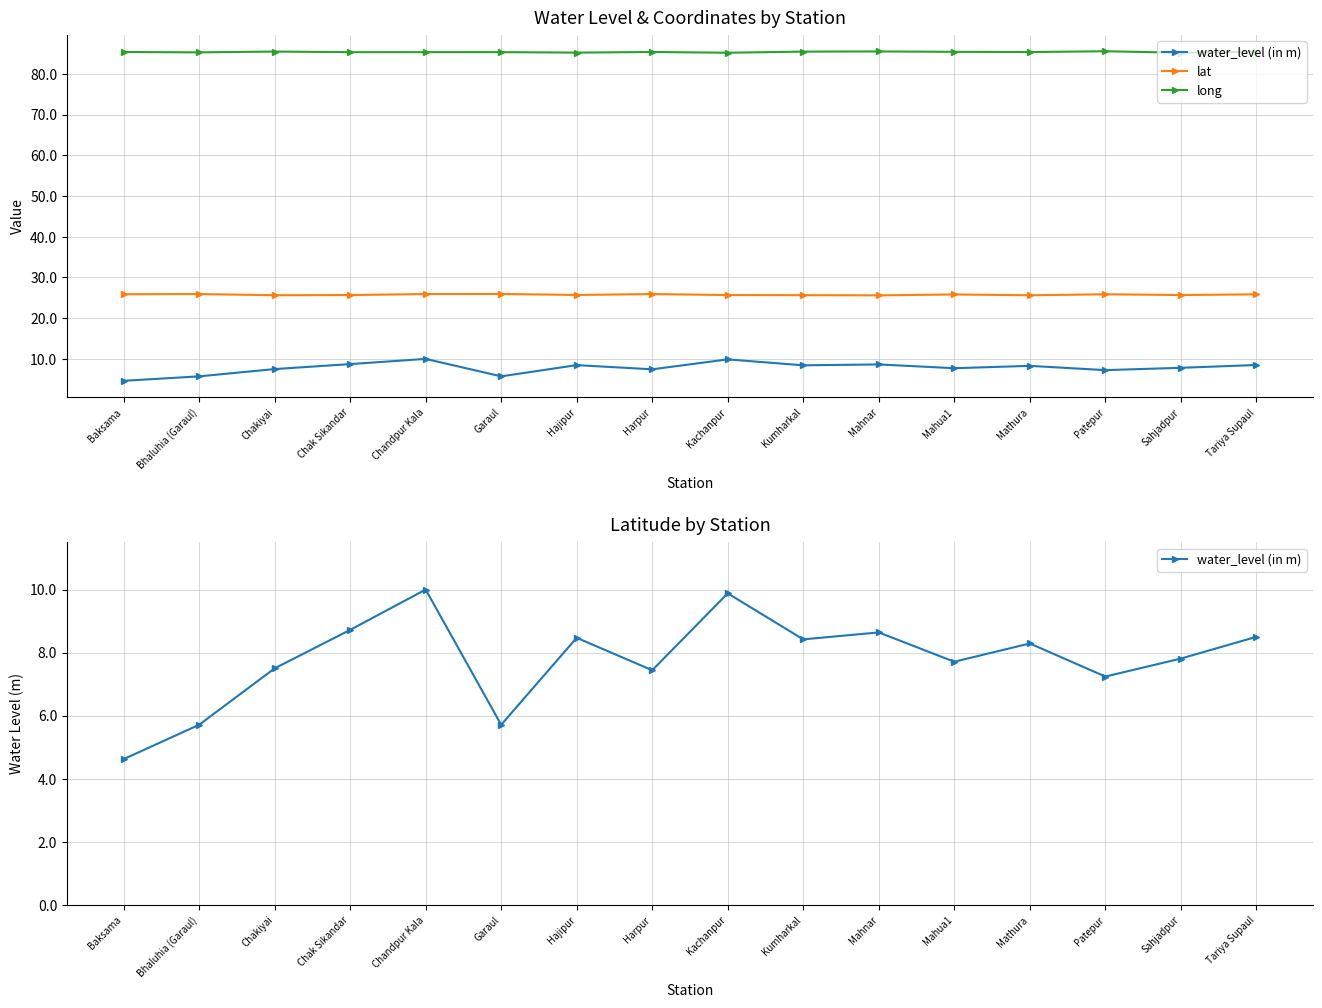

True or false: lat and long cross at least once.

False